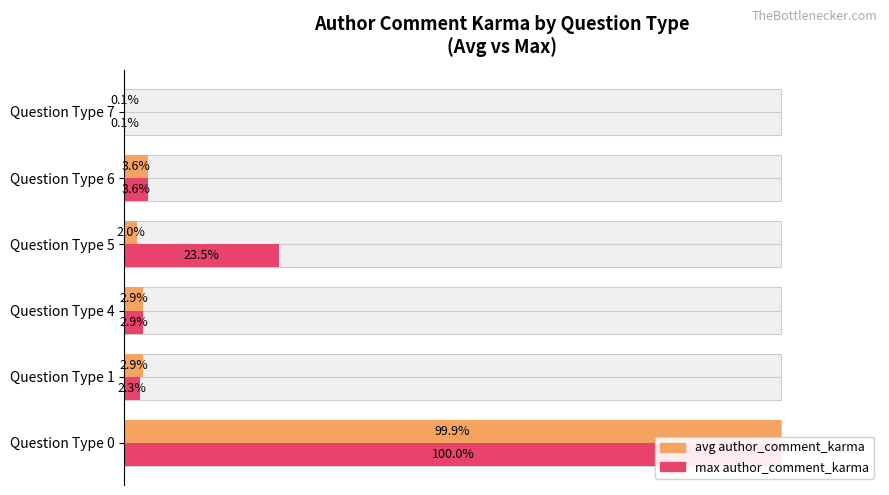

What is the value of the avg author_comment_karma bar at the 5th from the left?

3.6